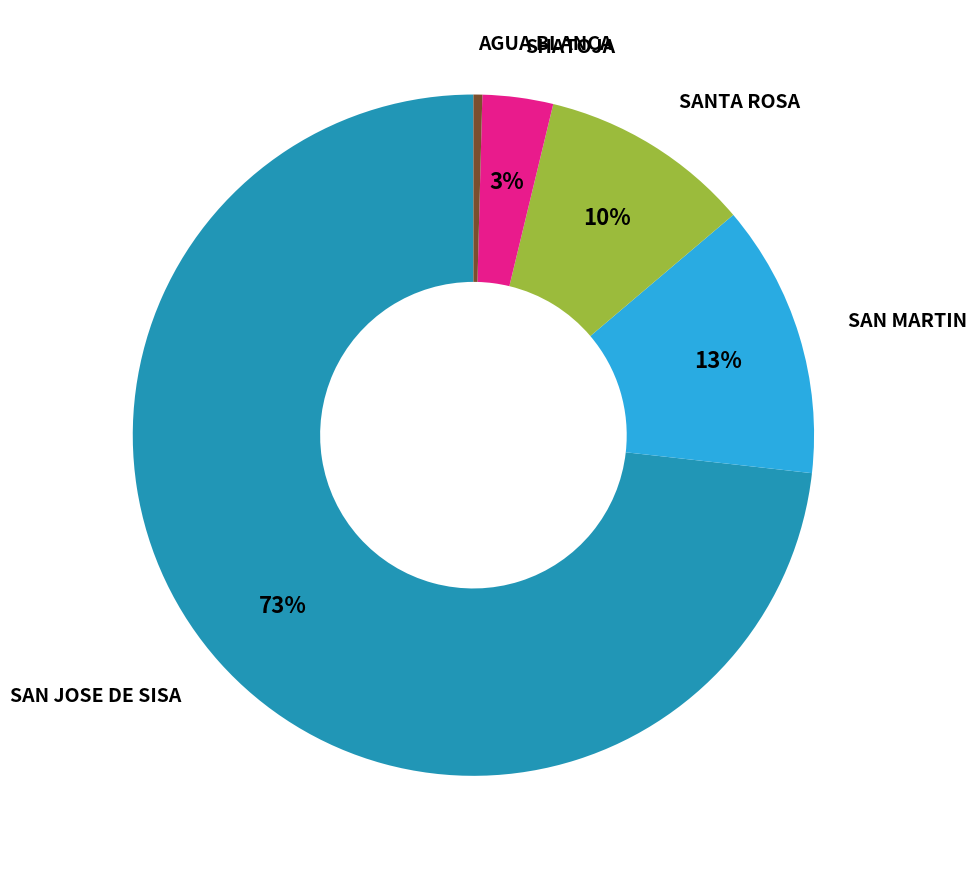

To the nearest percent, what is the average slice percentage?

20%